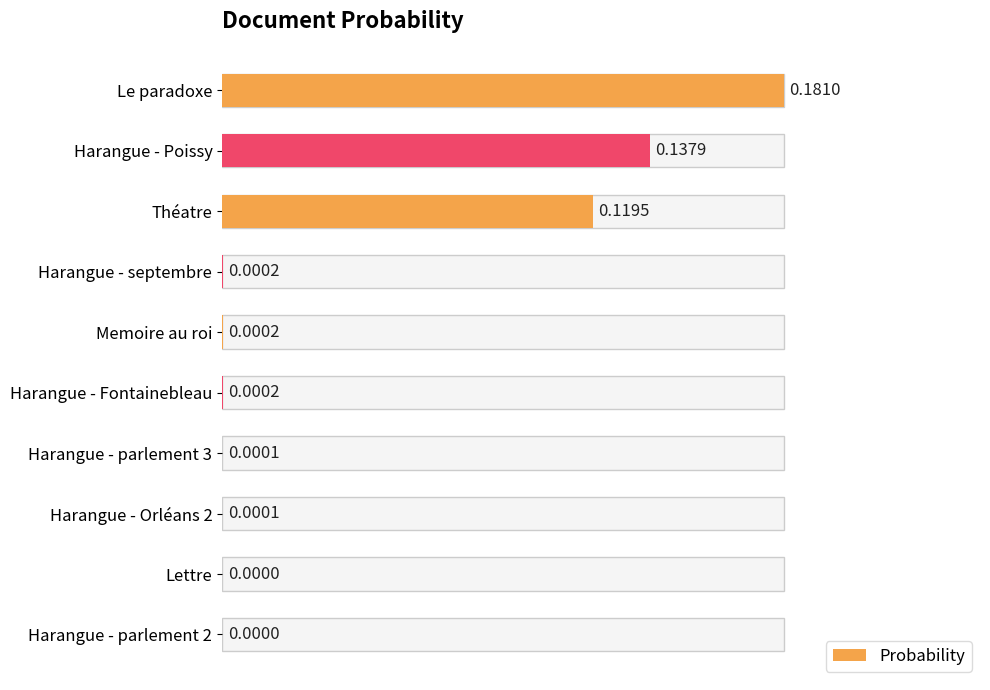

How many series are shown in this chart?

1